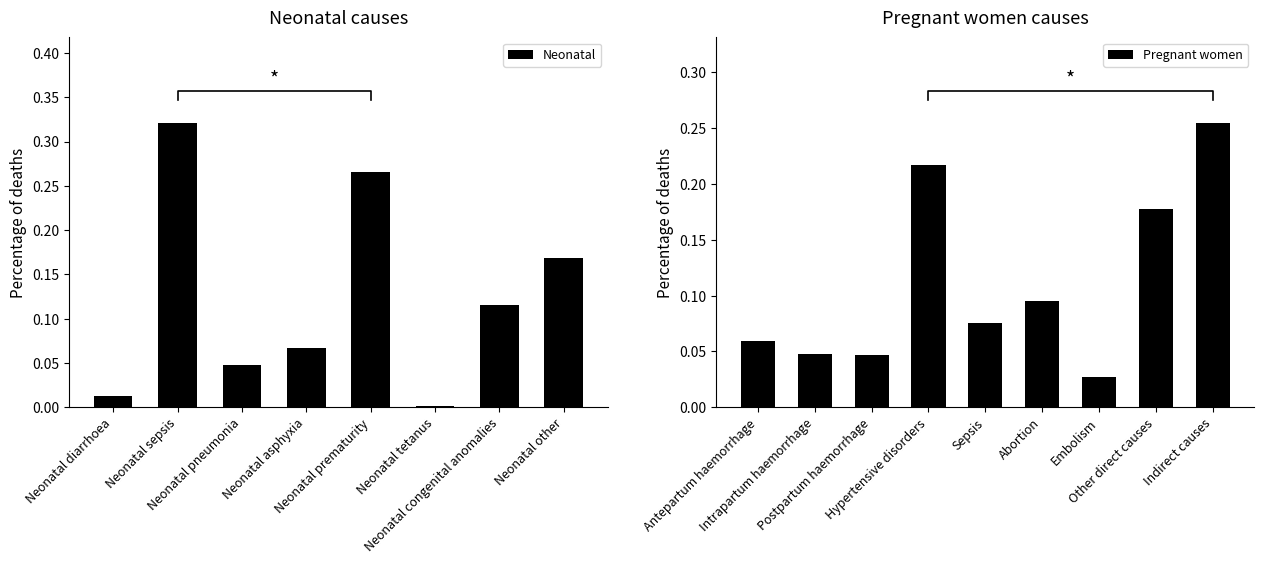

True or false: the data shows 0.0 at Neonatal pneumonia.

True